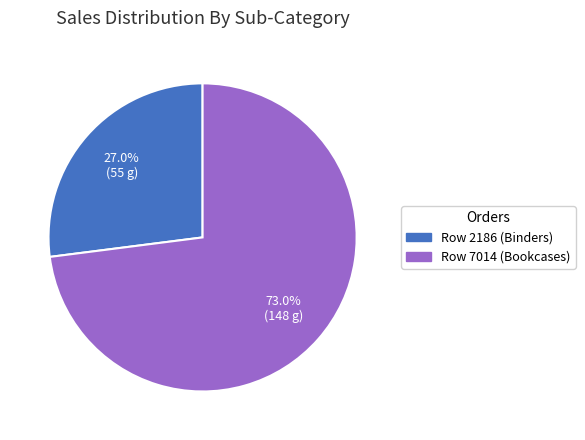

How many segments does this pie chart have?

2